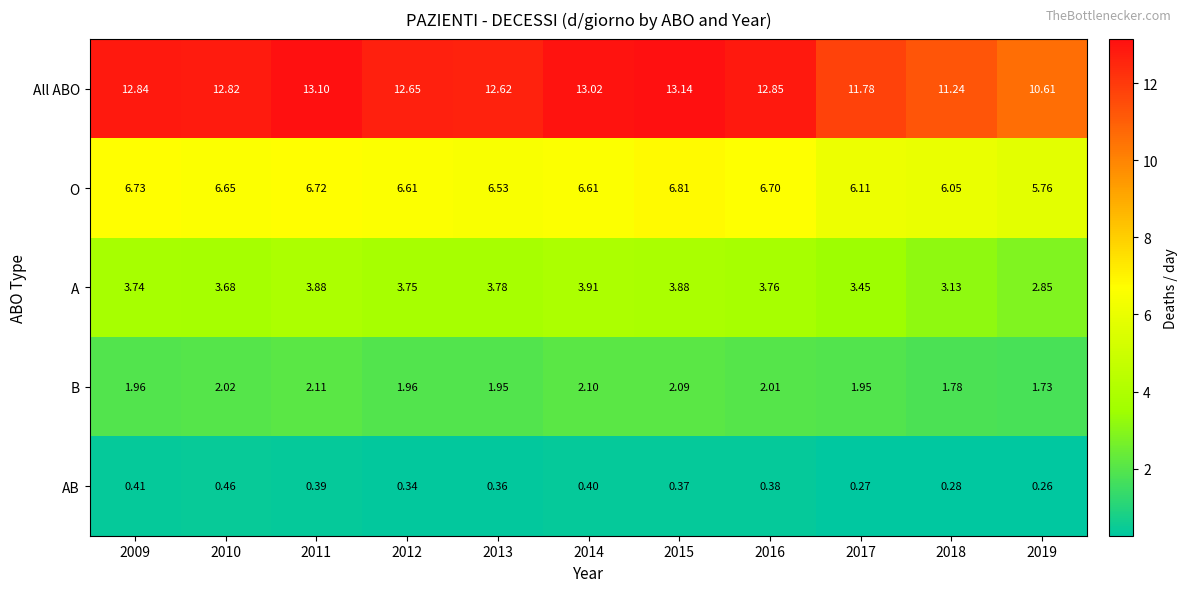

What is the difference between the highest and lowest values at 2012?

12.3